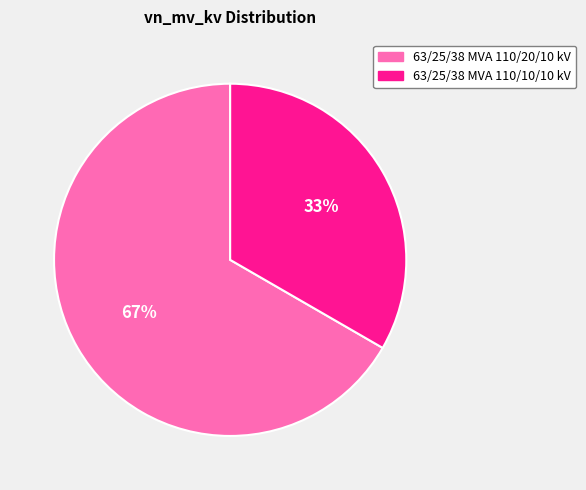

How many slices are in this pie chart?

2